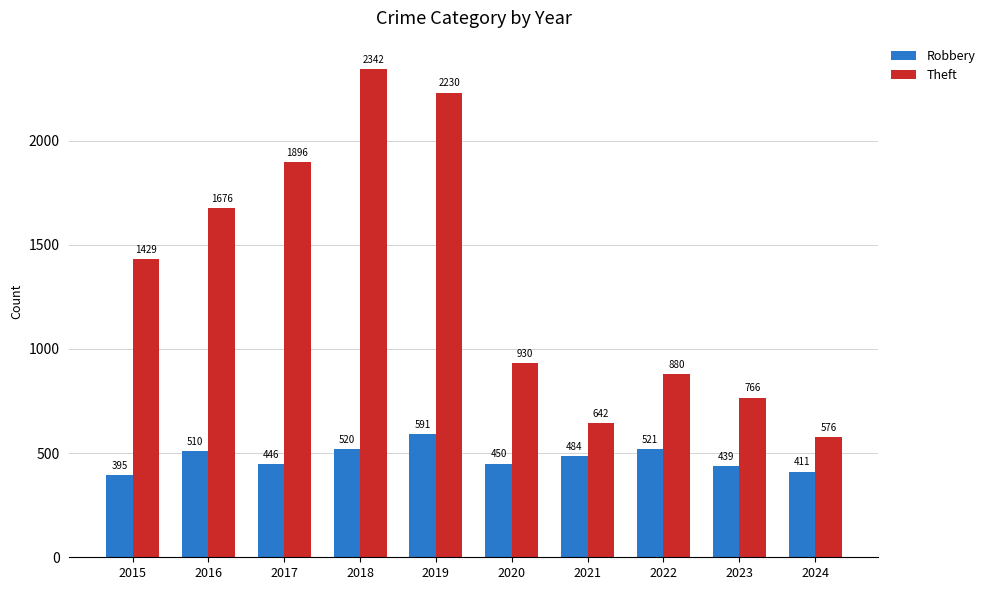

How many bars are there in each group?

2